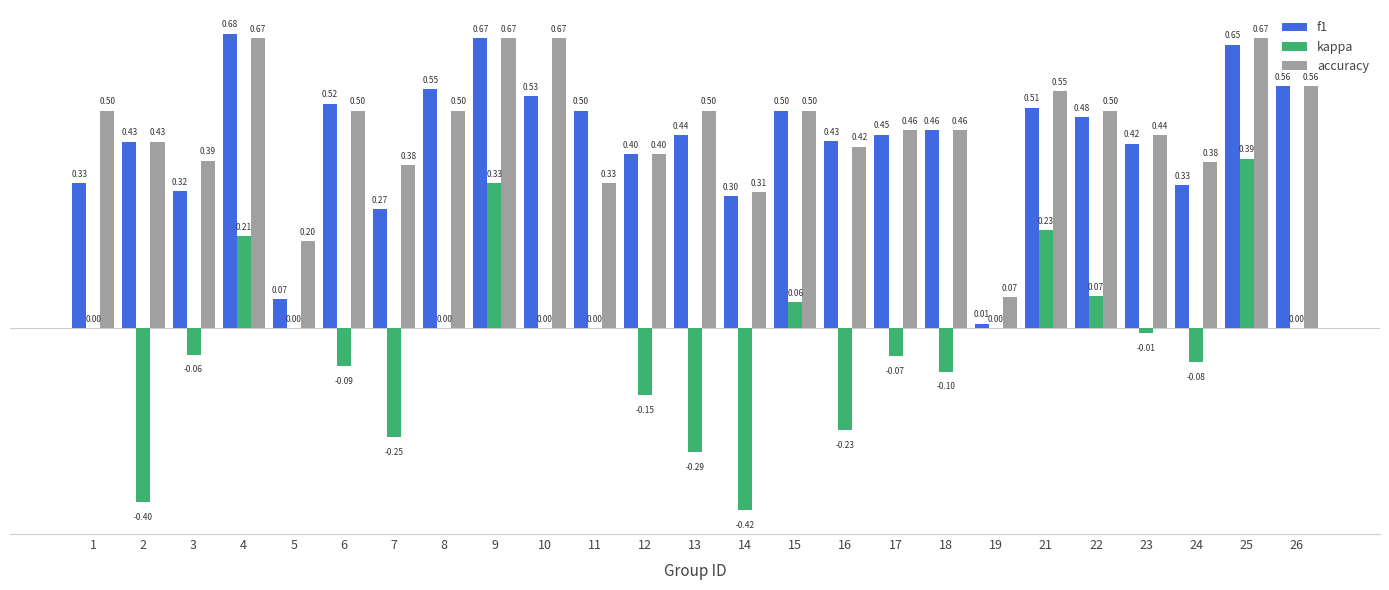

Which series changed the most between 9 and 17?

kappa